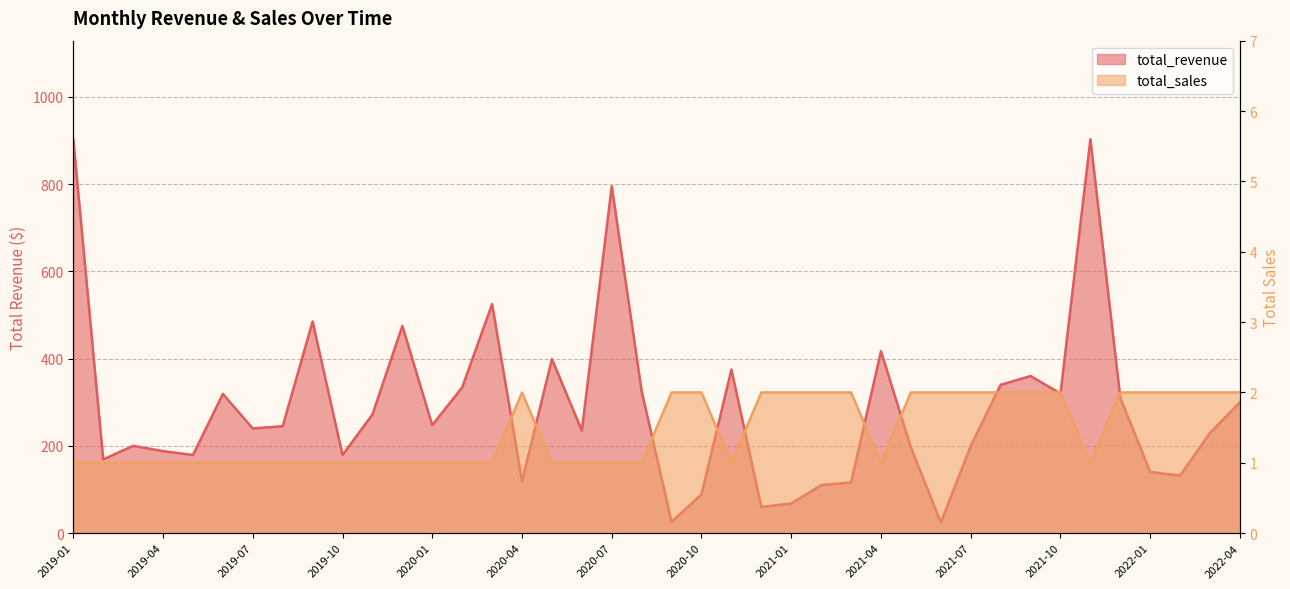

What is the label of the 16th point from the right?

2021-01